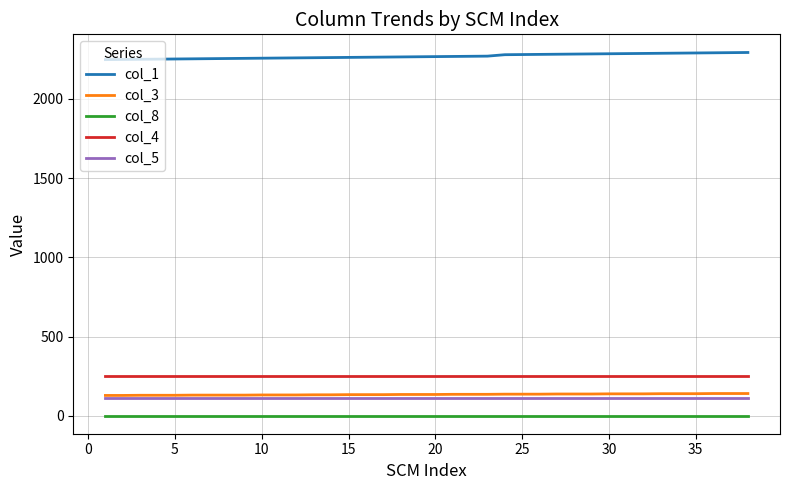

What are all the series names shown in the legend?

col_1, col_3, col_8, col_4, col_5